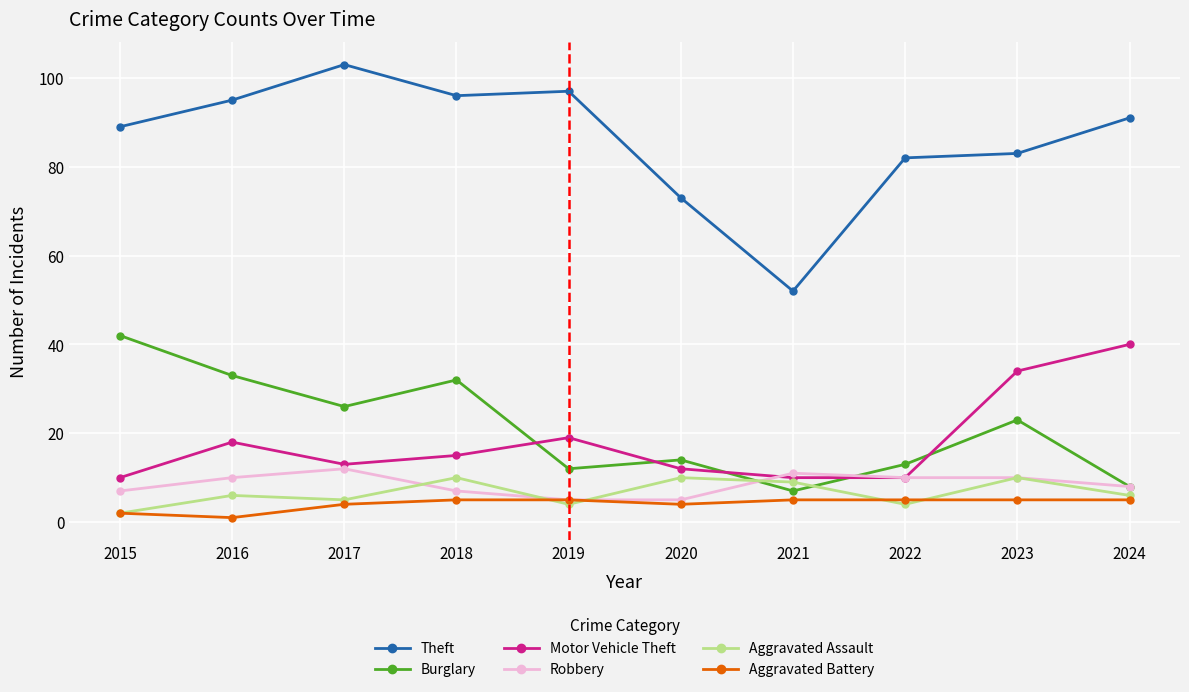

How many lines are shown in the chart?

6